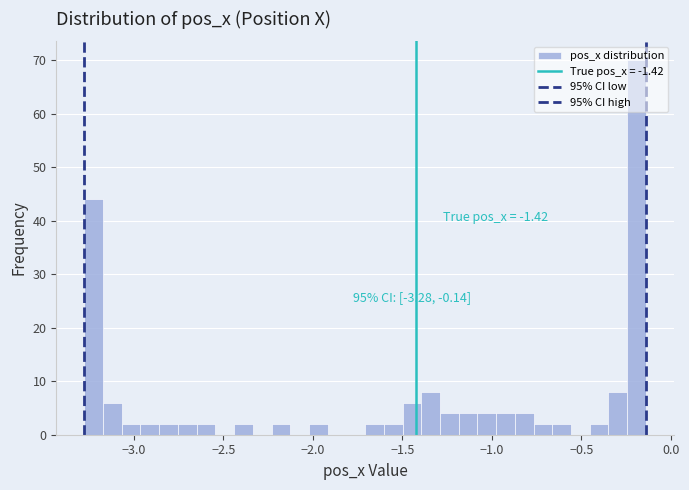

Around what value on the x-axis is the tallest bar? Give the approximate position of its centre, as read against the axis.

-0.20